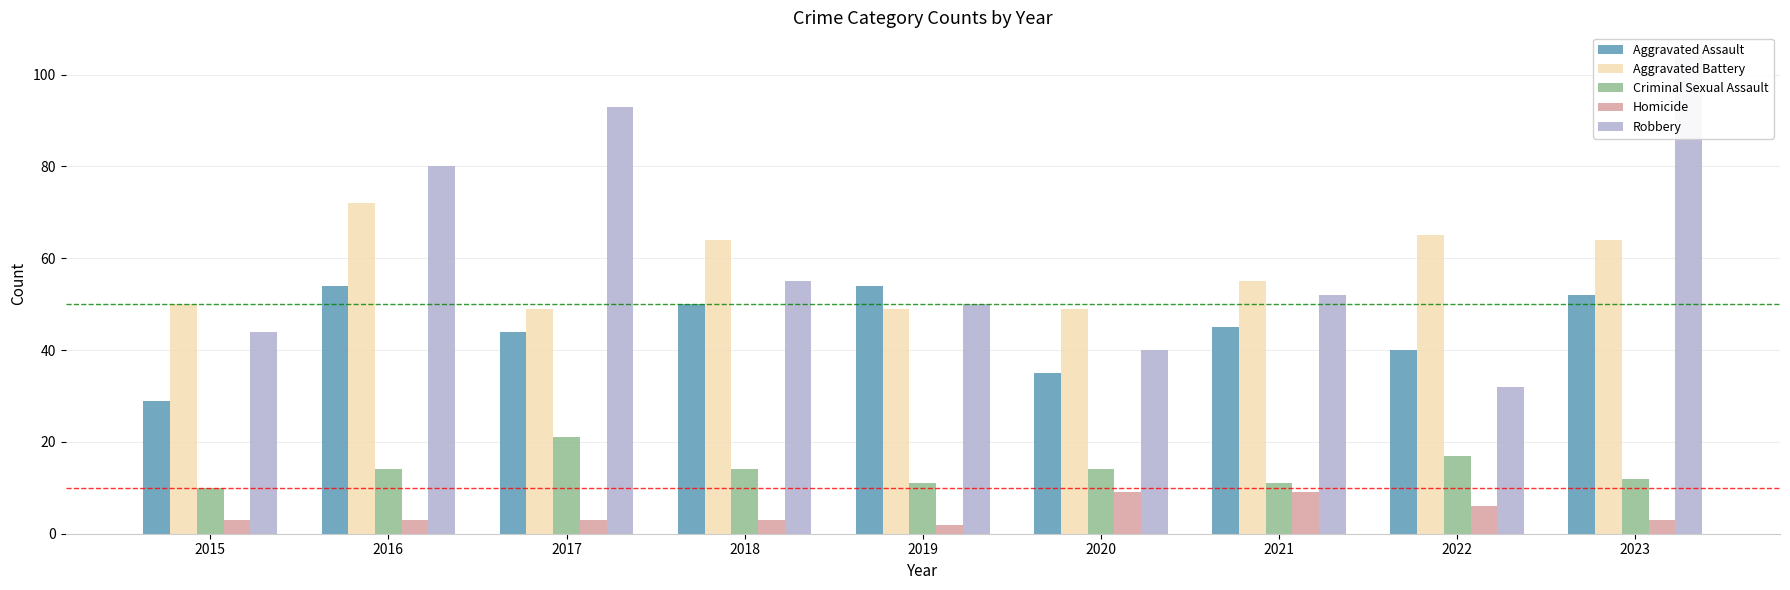

Rank the categories by Robbery value from lowest to highest.

2022, 2020, 2015, 2019, 2021, 2018, 2016, 2017, 2023